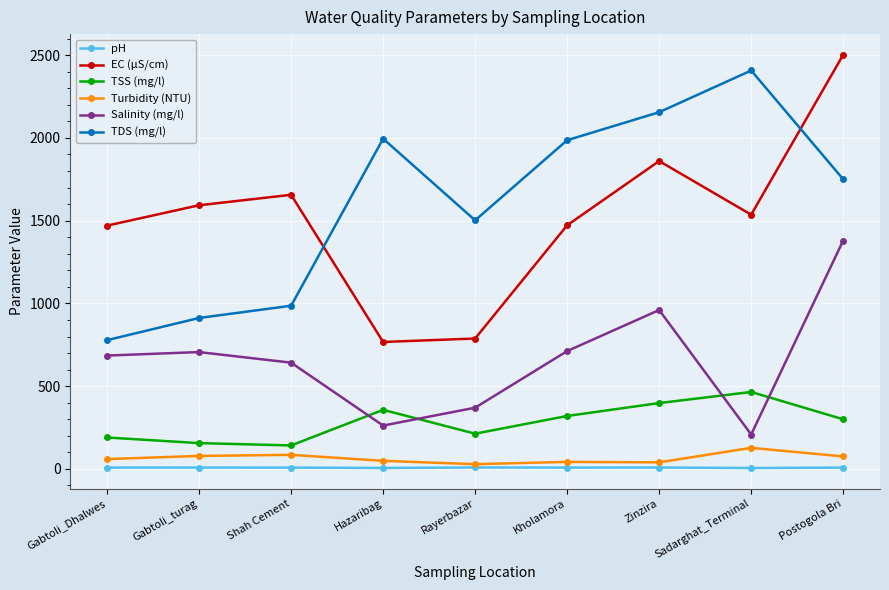

True or false: pH and TDS (mg/l) intersect in this chart.

False